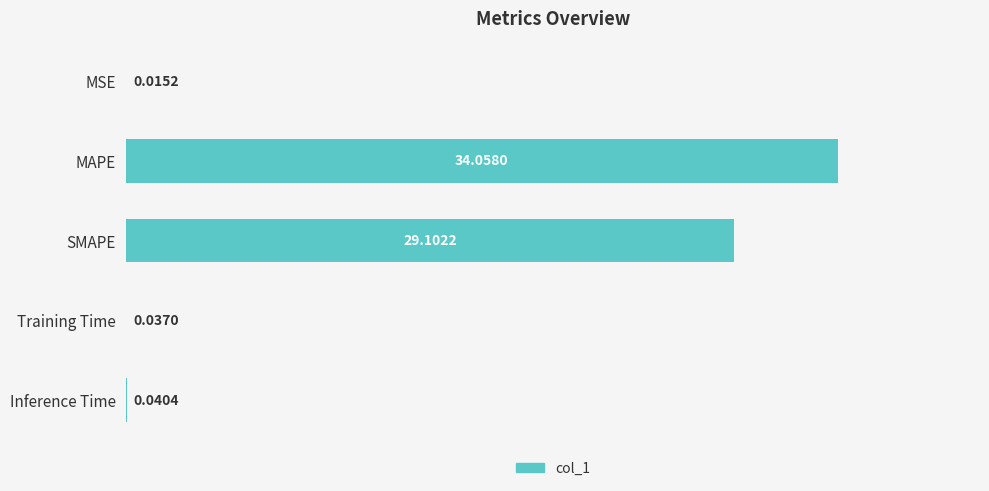

Which has a higher value, Inference Time or MSE?

Inference Time